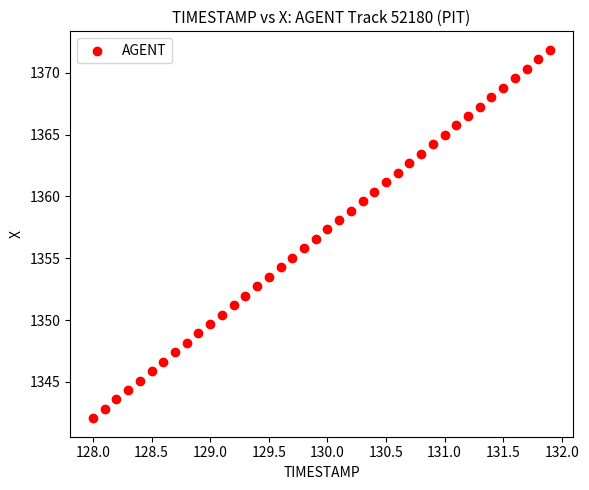

What is the range of X values (max minus min)?

3.9